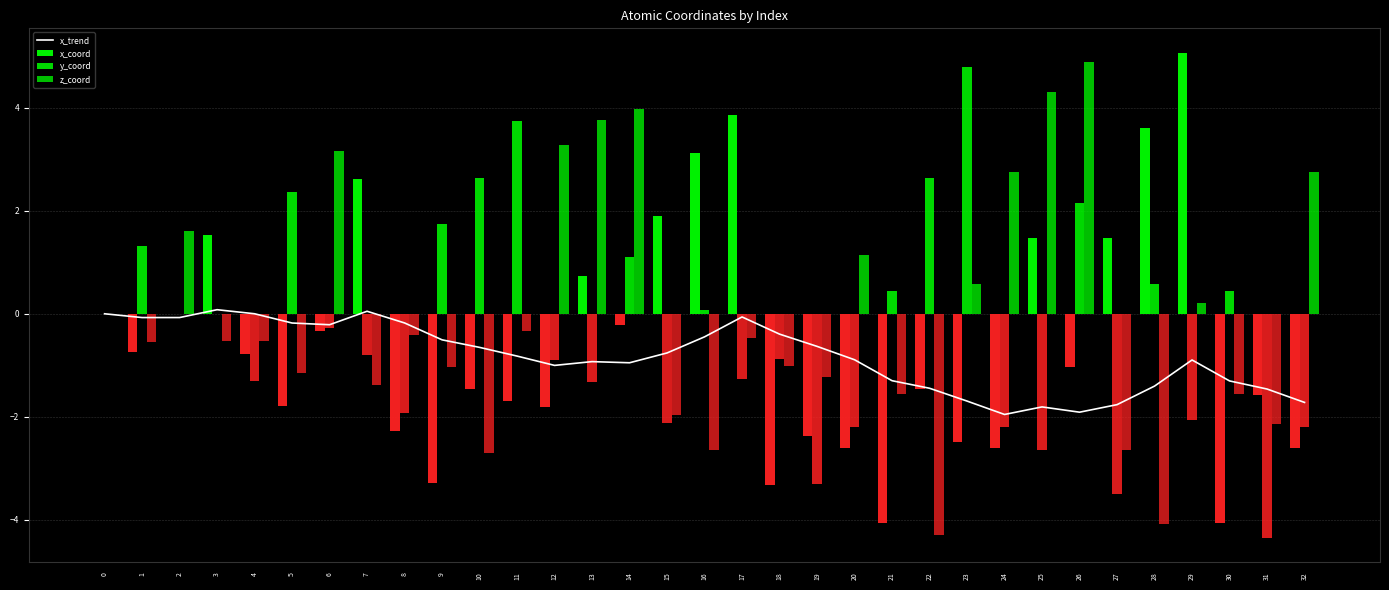

At which category does the chart reach its minimum across all series?

31